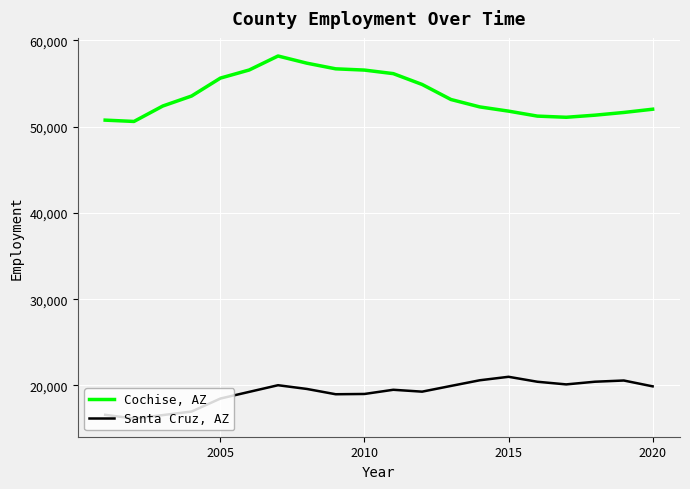

True or false: Santa Cruz, AZ and Cochise, AZ cross at least once.

False